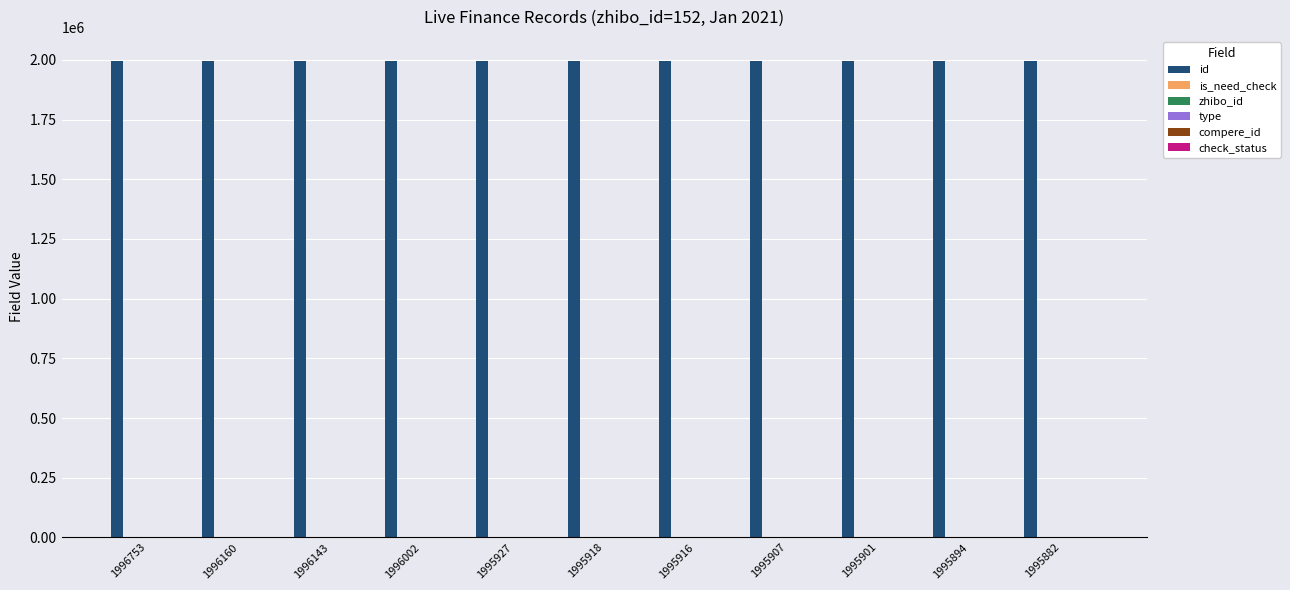

Does the chart contain any negative values?

No